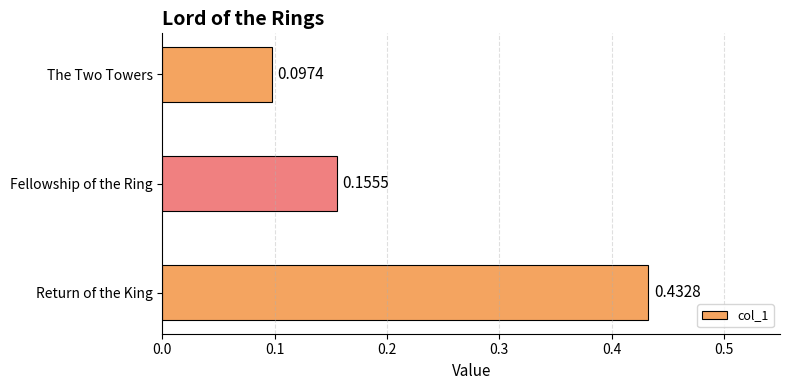

Which has a higher value, Return of the King or The Two Towers?

Return of the King